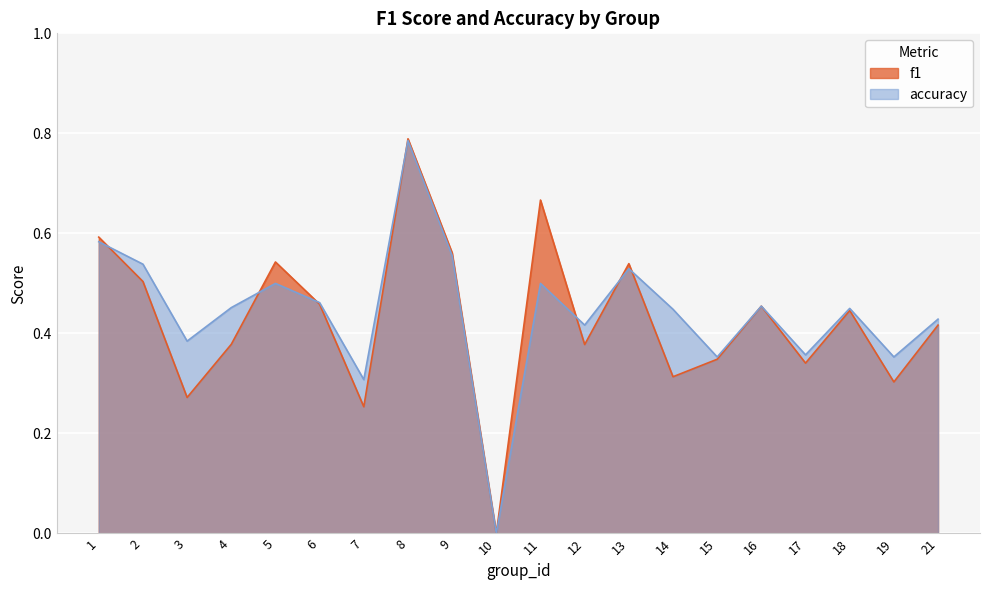

Reading left to right, list all the values displayed in this chart.

f1: 1=0.6	2=0.5	3=0.3	4=0.4	5=0.5	6=0.5	7=0.3	8=0.8	9=0.6	10=0.0	11=0.7	12=0.4	13=0.5	14=0.3	15=0.3	16=0.5	17=0.3	18=0.4	19=0.3	21=0.4
accuracy: 1=0.6	2=0.5	3=0.4	4=0.5	5=0.5	6=0.5	7=0.3	8=0.8	9=0.6	10=0.0	11=0.5	12=0.4	13=0.5	14=0.4	15=0.4	16=0.5	17=0.4	18=0.5	19=0.4	21=0.4